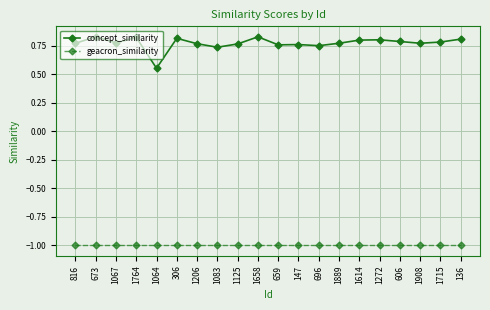

What is the lowest value of the geacron_similarity series?

-1.0